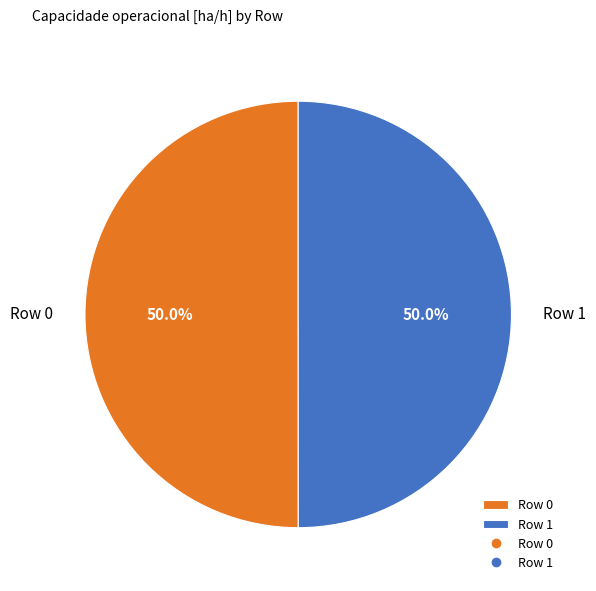

To the nearest percent, what portion does Row 1 represent?

50%